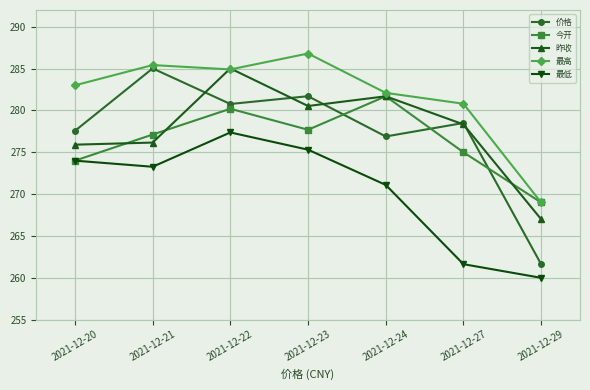

Which series has the largest range (max minus min)?

价格